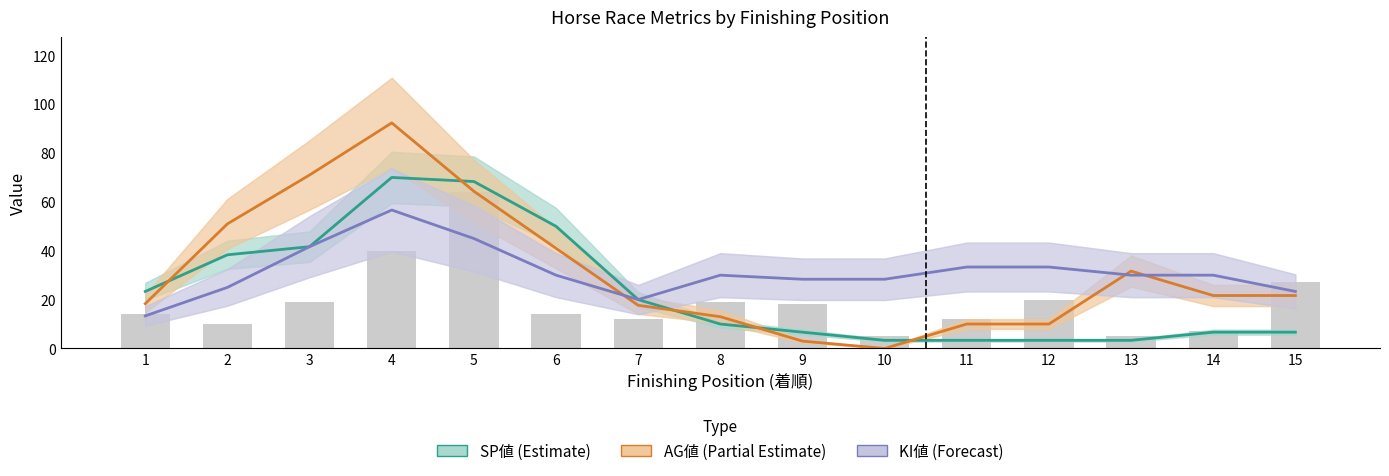

What is the sum of all AG値 (Partial Estimate) values?

466.7